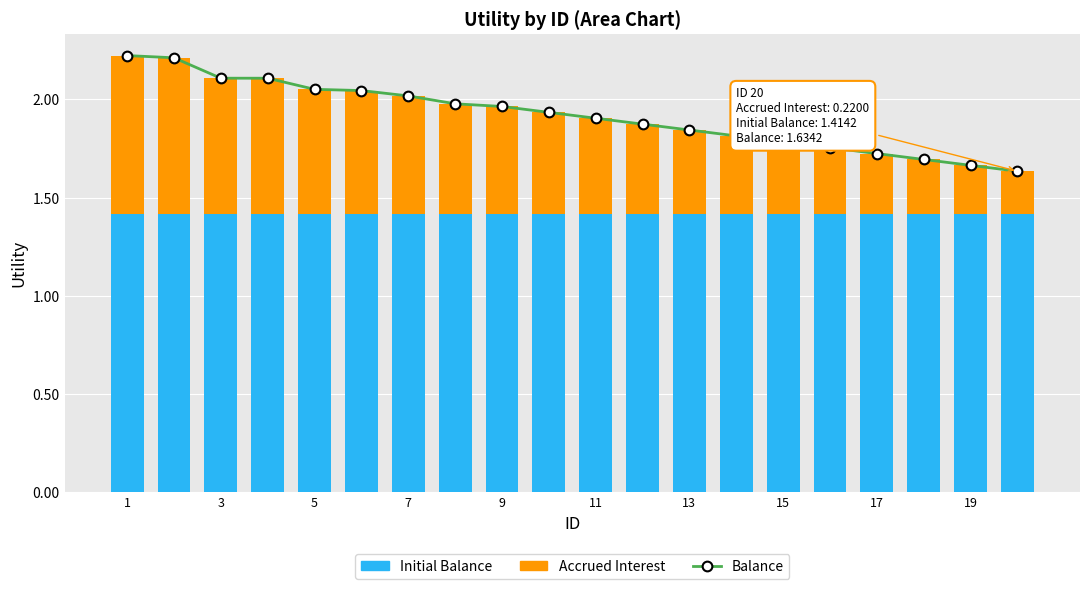

What are all the series names shown in the legend?

Balance, Initial Balance, Accrued Interest